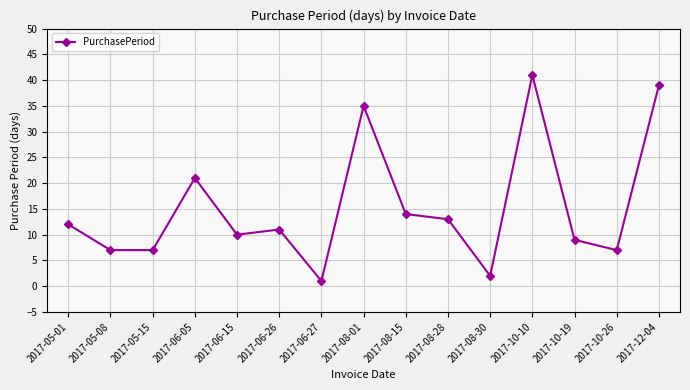

What is the smallest value displayed?

1